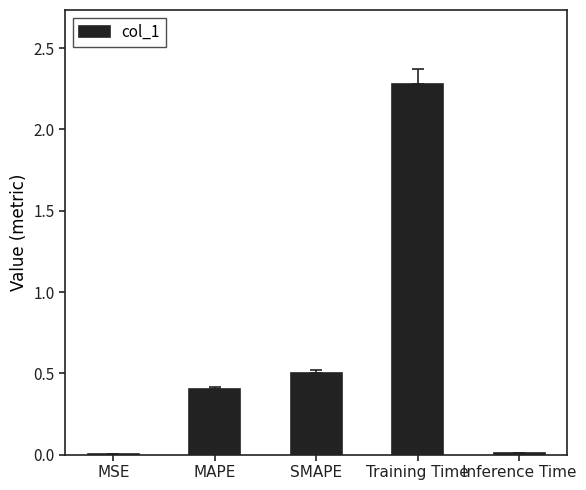

What is the greatest value displayed?

2.3